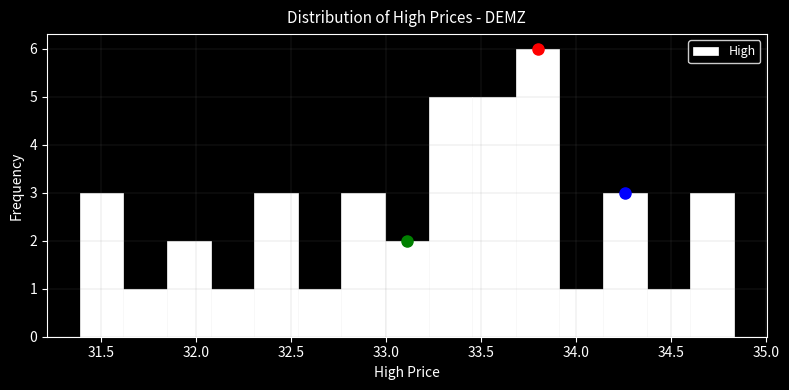

Reading left to right, transcribe this chart: for each bar, give the range it covers on the x-axis and its height. Neither the bar edges nor the heights are printed on the chart, so give them approximately, as read against the axes.

31.40 to 31.60: 3
31.60 to 31.85: 1
31.85 to 32.10: 2
32.10 to 32.30: 1
32.30 to 32.55: 3
32.55 to 32.75: 1
32.75 to 33.00: 3
33.00 to 33.20: 2
33.20 to 33.45: 5
33.45 to 33.70: 5
33.70 to 33.90: 6
33.90 to 34.15: 1
34.15 to 34.35: 3
34.35 to 34.60: 1
34.60 to 34.85: 3